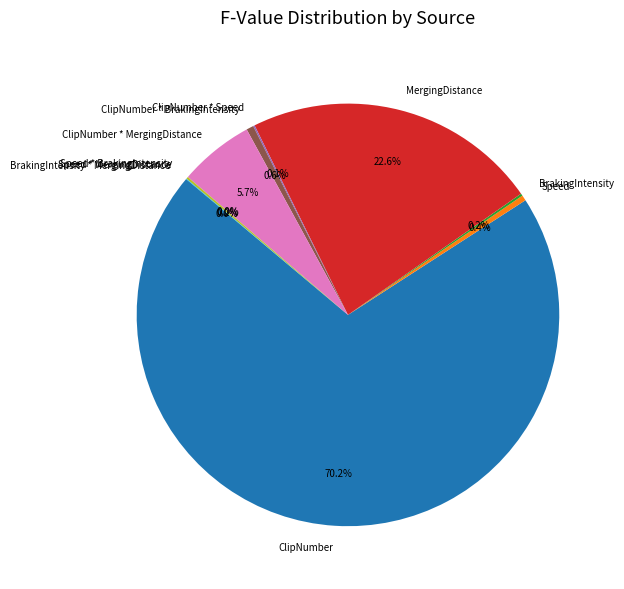

Is it true that MergingDistance is 35% of the pie?

False